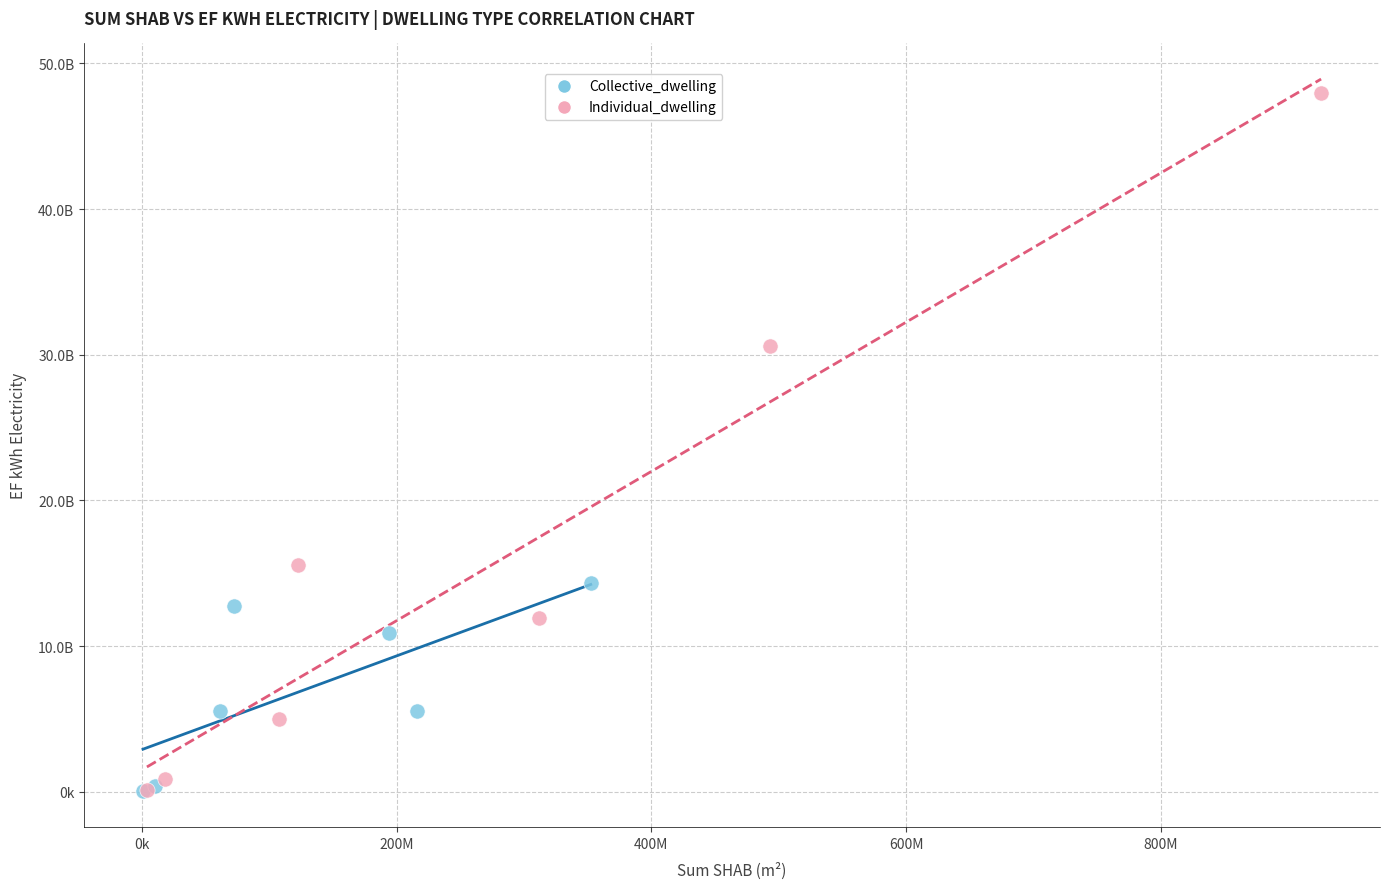

What are all the series names shown in the legend?

Collective_dwelling, Individual_dwelling